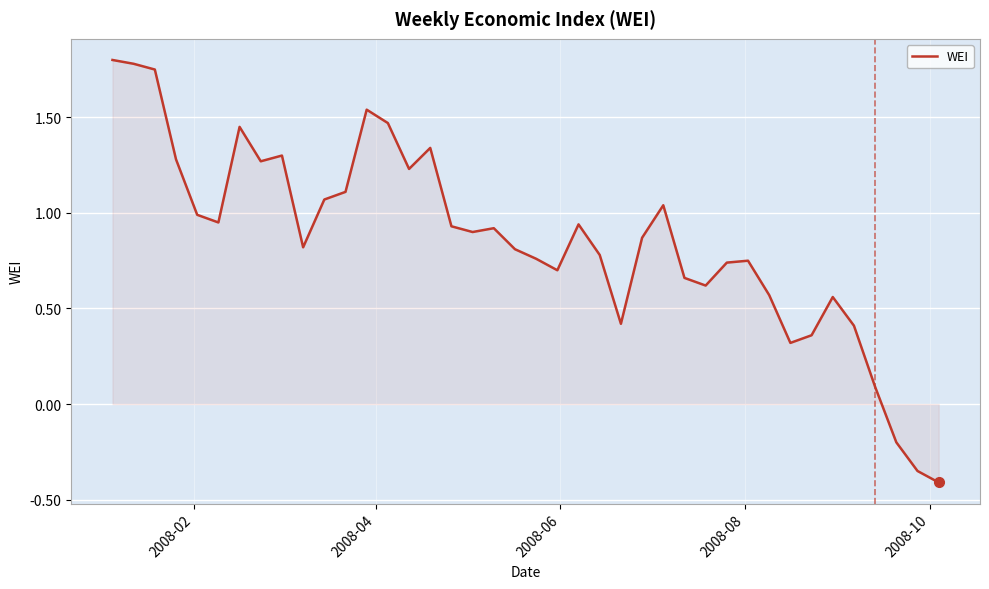

What is the difference between the maximum and minimum values?

2.2